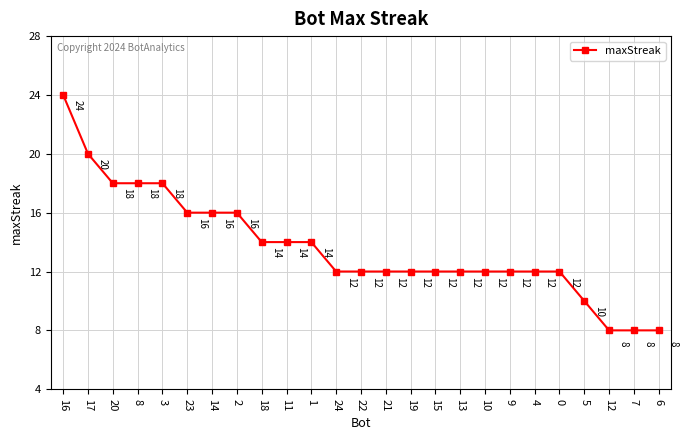

Reading right to left, list all the values displayed in this chart.

8	8	8	10	12	12	12	12	12	12	12	12	12	12	14	14	14	16	16	16	18	18	18	20	24